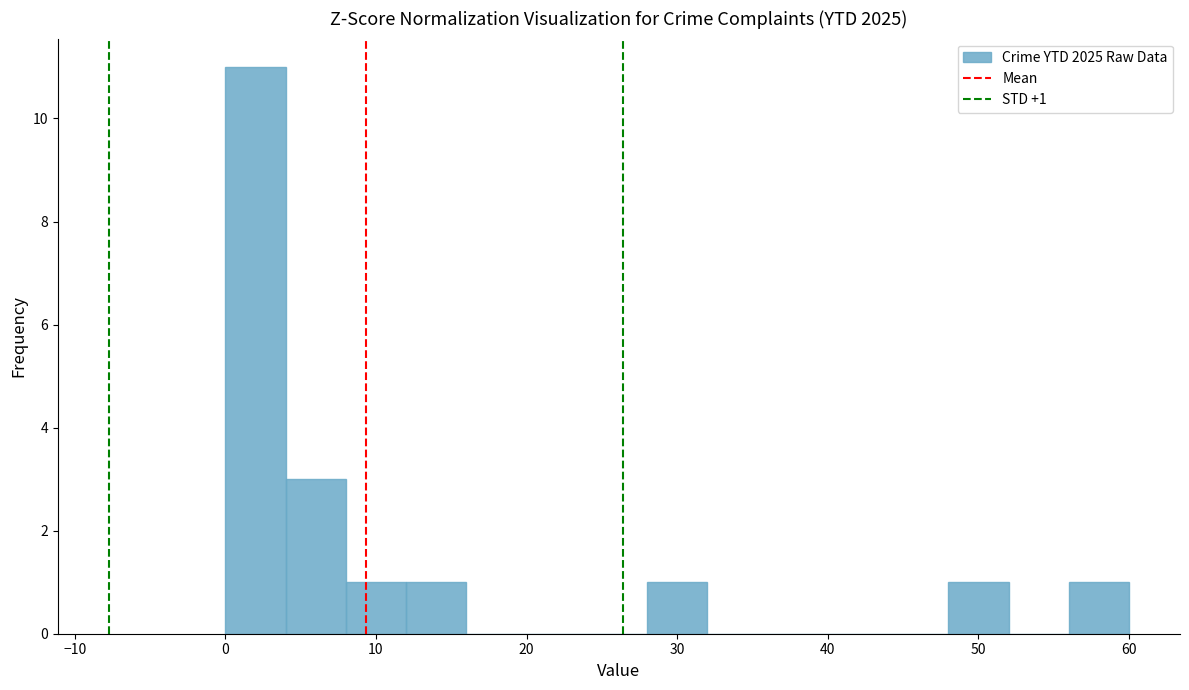

Which range on the x-axis has the tallest bar?

0 to 4